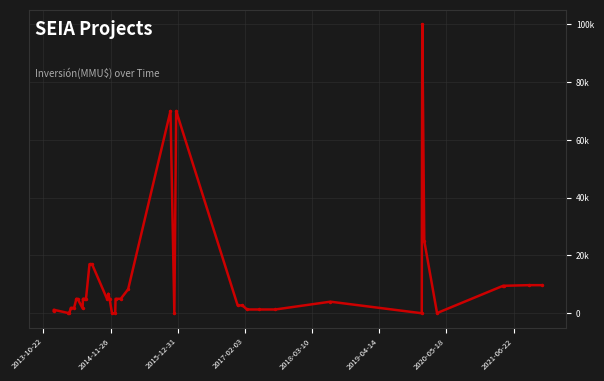

What is the difference between the second highest and minimum values?

70000